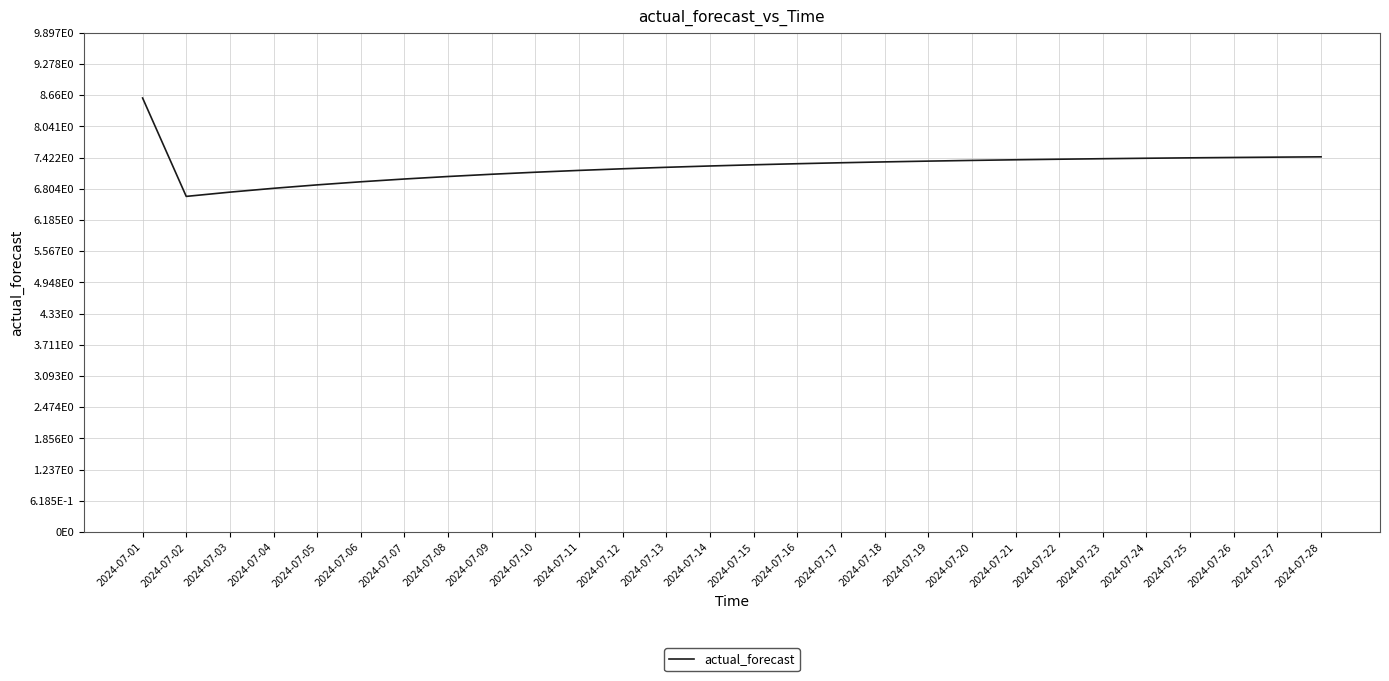

Which label corresponds to the smallest value in the chart?

2024-07-02